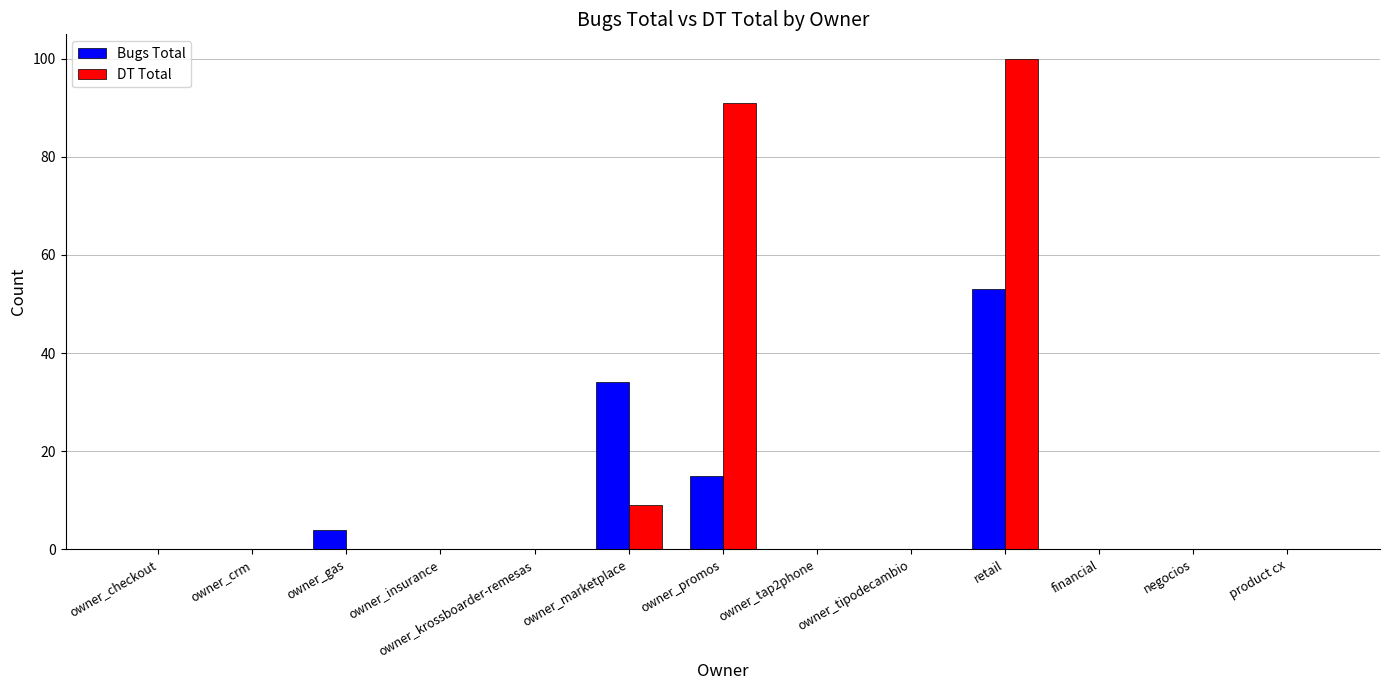

What is the sum of all DT Total values?

200